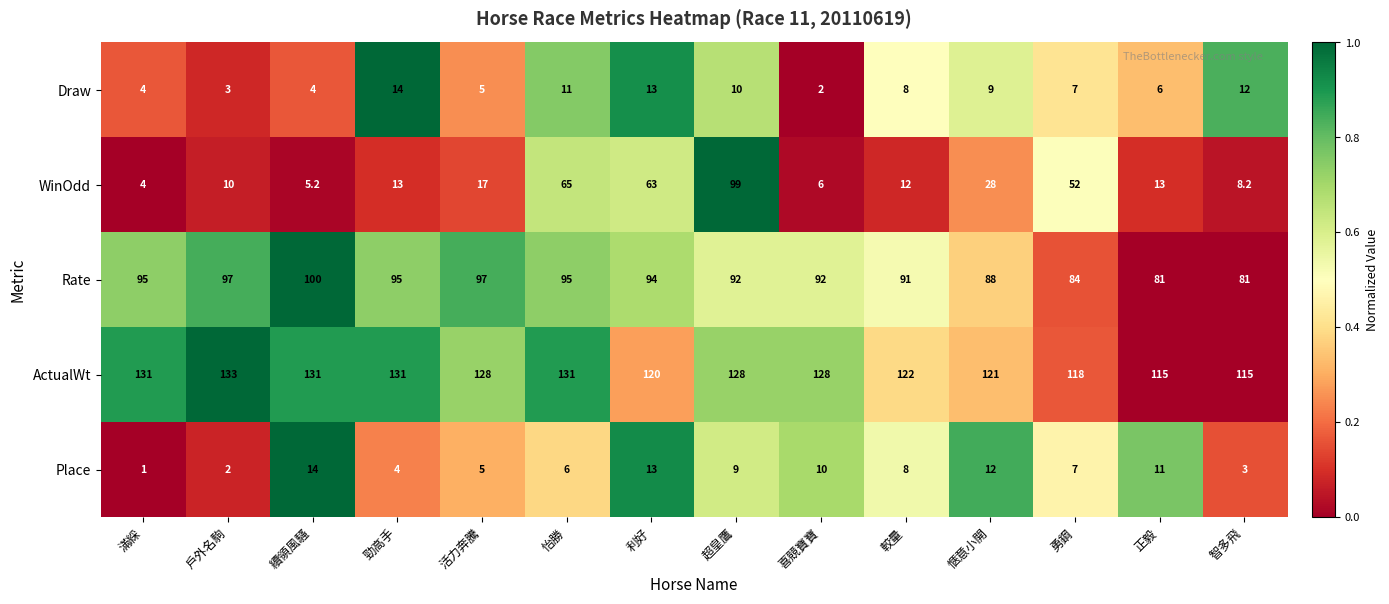

The Draw series shows 6.1 at 利好. True or false?

False